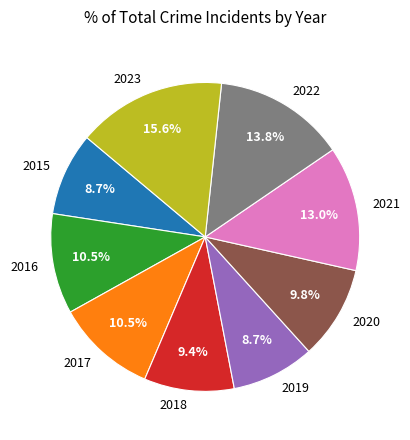

What is the total percentage of 2023 and 2016?

26.1%